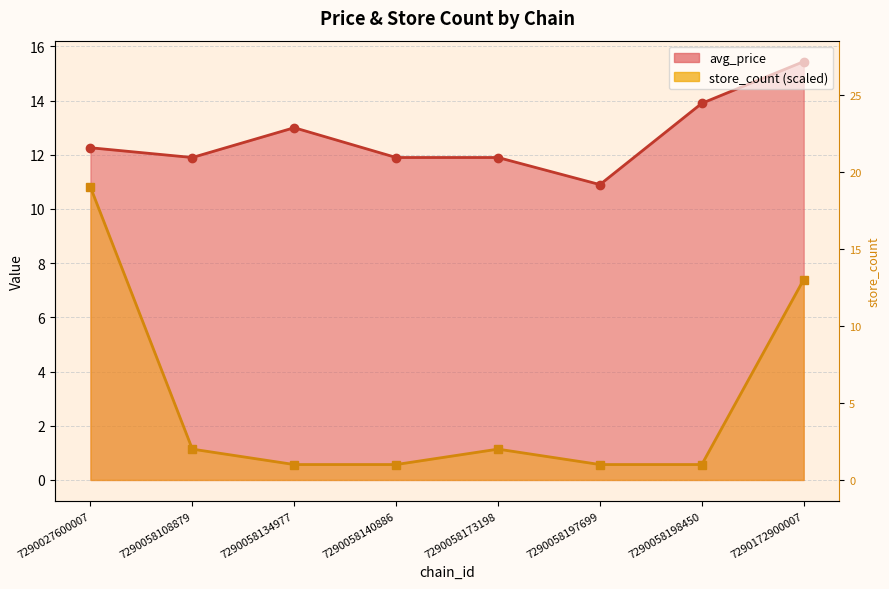

What is the value of the avg_price point at the 4th from the left?

11.9